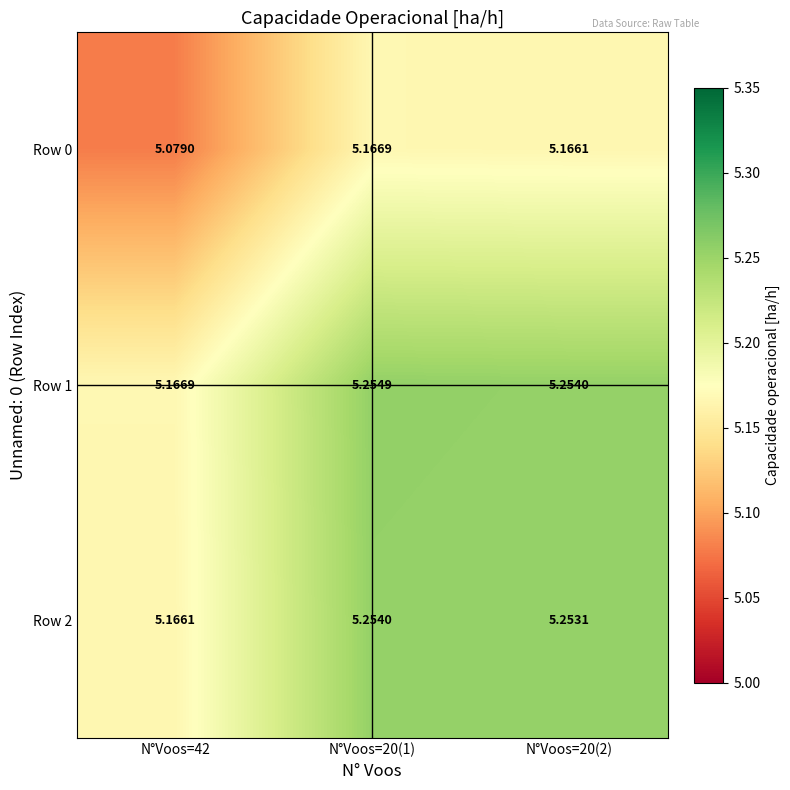

At which category is the sum across all series the highest?

N°Voos=20(1)